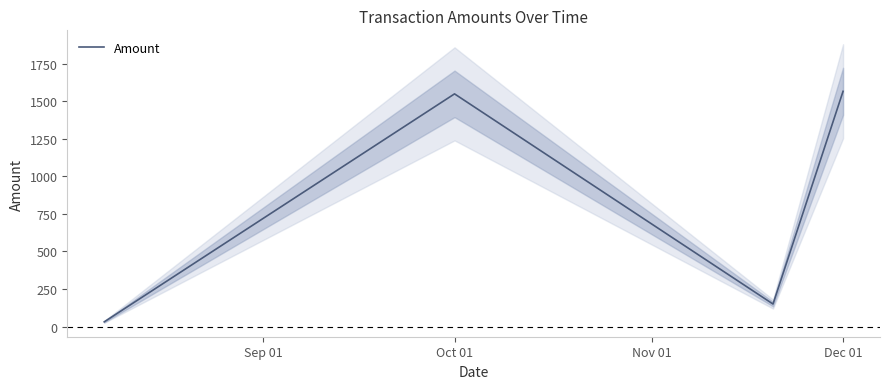

Count the number of values greater than 1548.

1